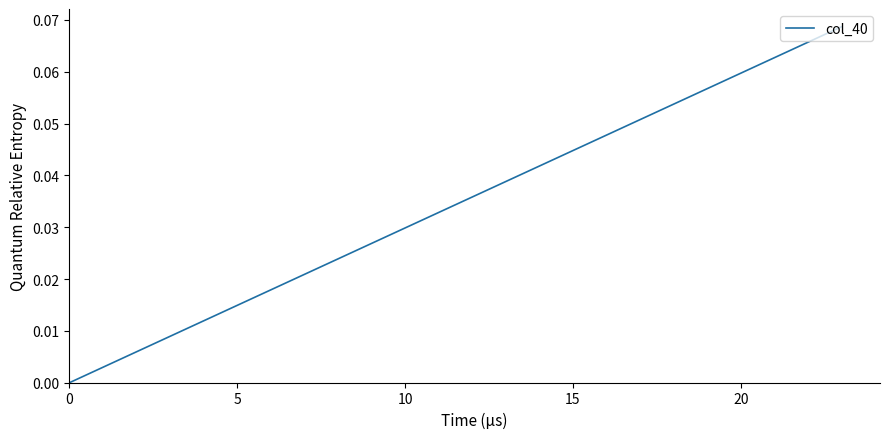

Does the chart have visible grid lines?

No